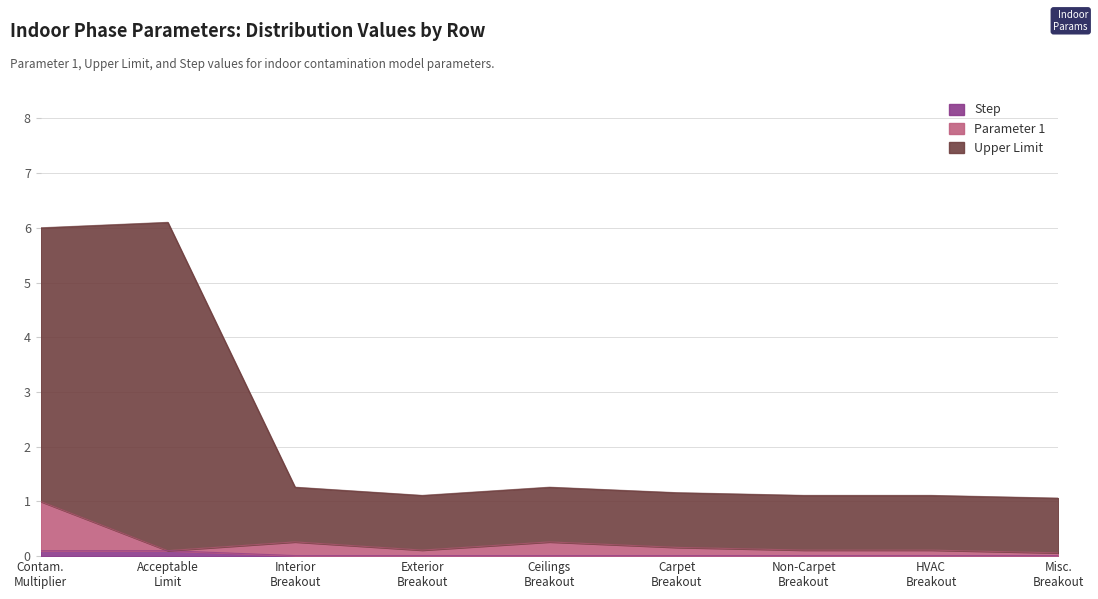

Is it true that Upper Limit equals 8.8 at Contam. Multiplier?

False